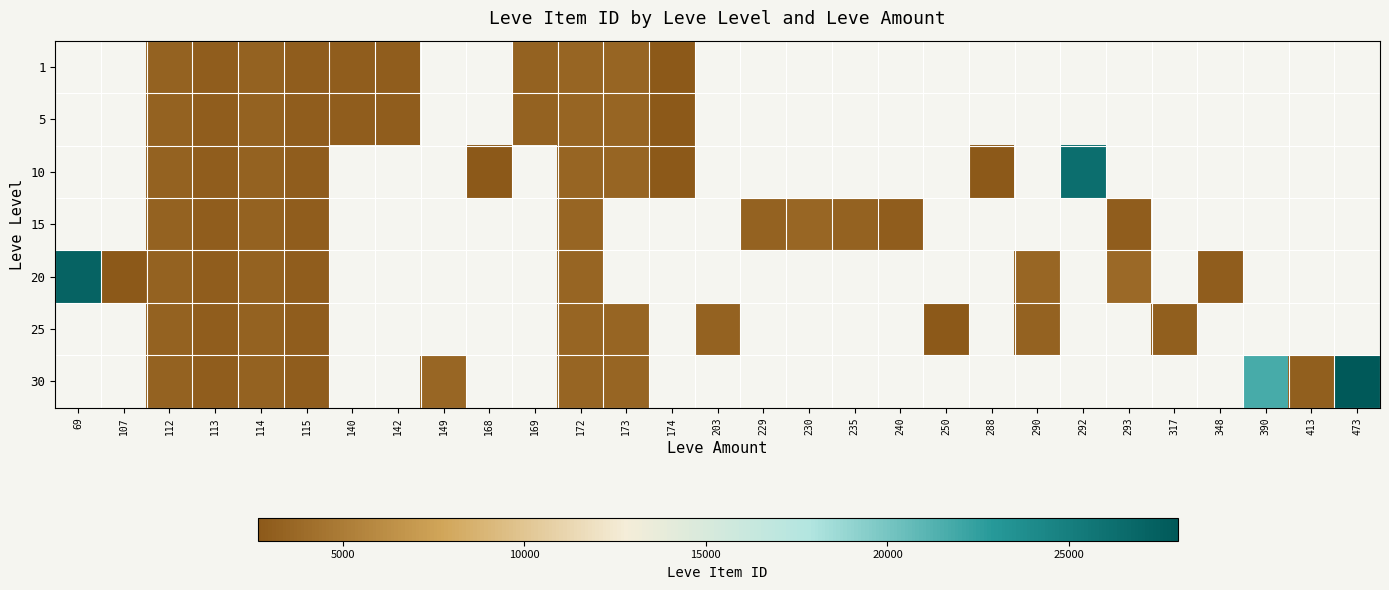

At which label does 25 reach its peak?

69